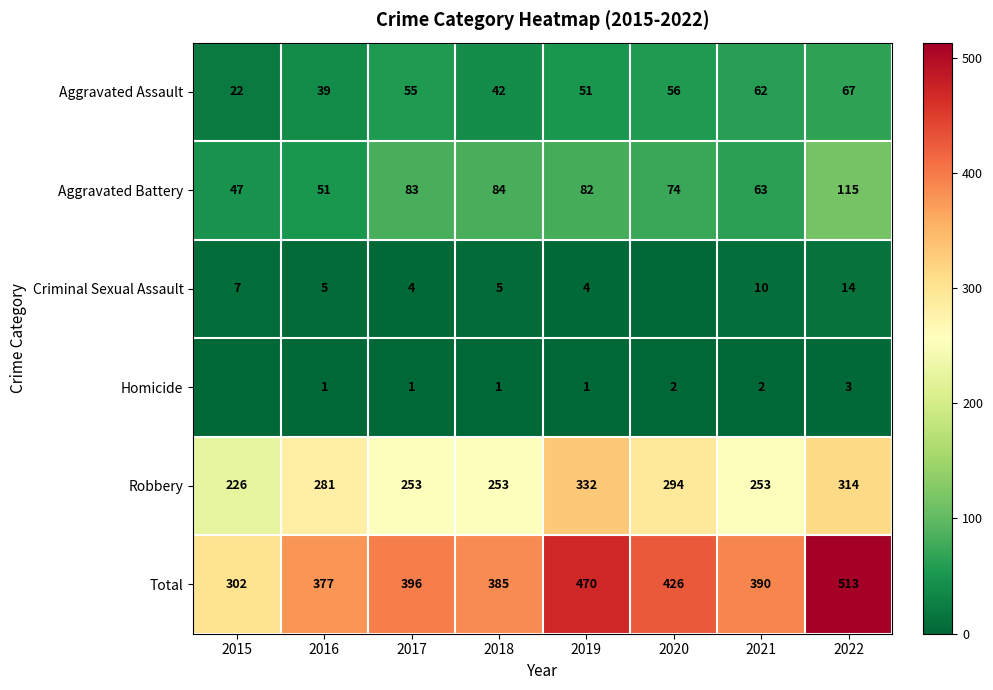

What is the spread (max minus min) of values at 2022?

510